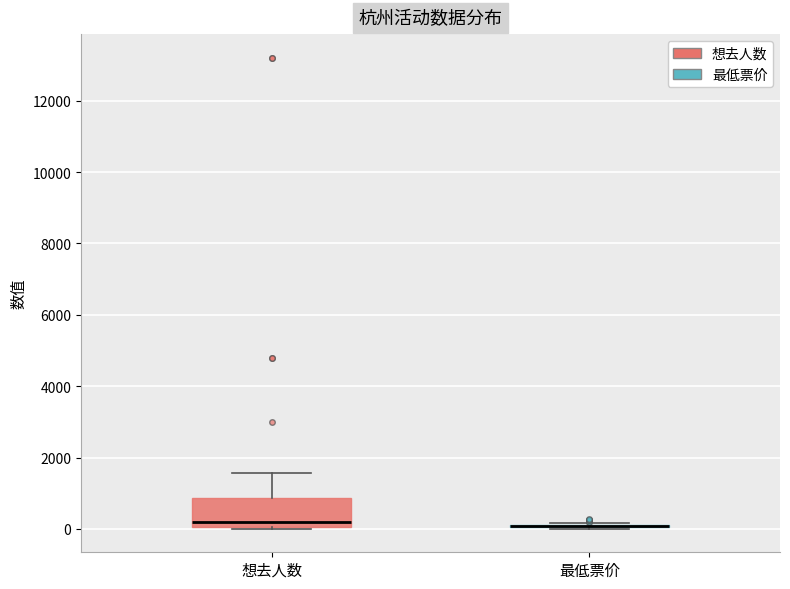

Reading left to right, transcribe this box plot: for each box, give where its median line is, the range the box spans, and where its two whiskers end, as read against the y-axis. The values are not printed on the chart, so give them approximately, as read against the axis.

想去人数: median 200, box 0 to 800, whiskers 0 to 1600
最低票价: box collapsed to a line at 0, whiskers 0 to 200